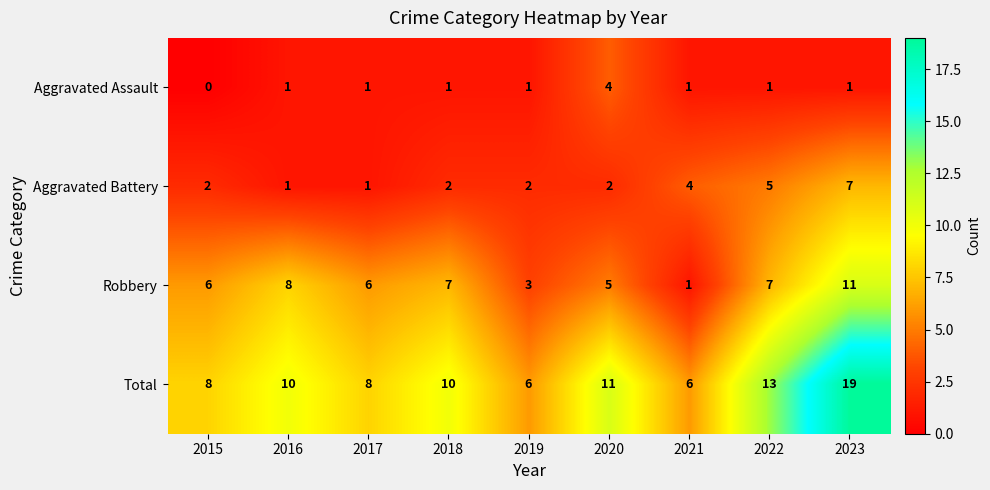

What is the difference between the maximum and minimum values in the Robbery series?

10